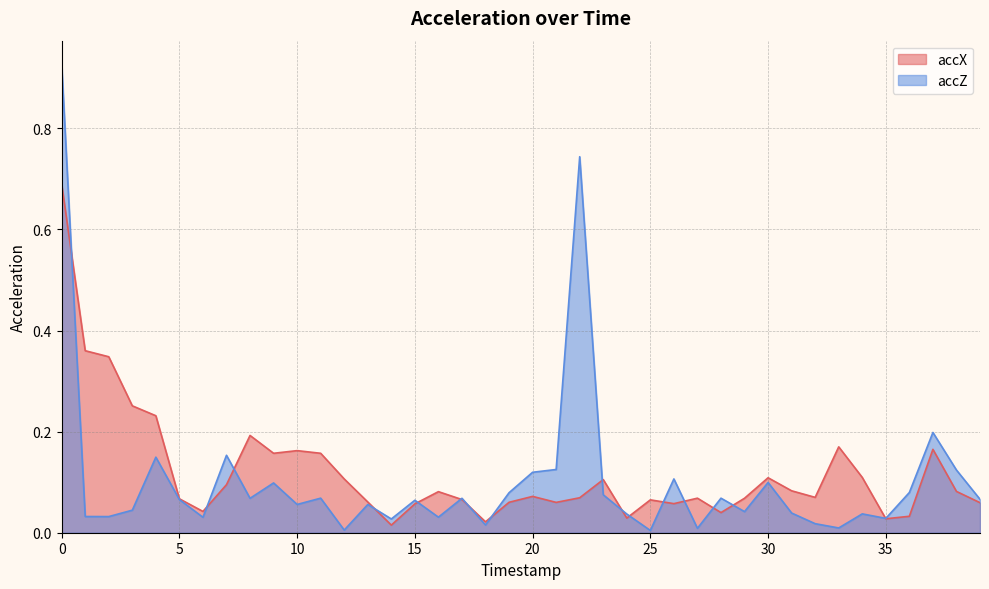

Does the chart have visible grid lines?

Yes